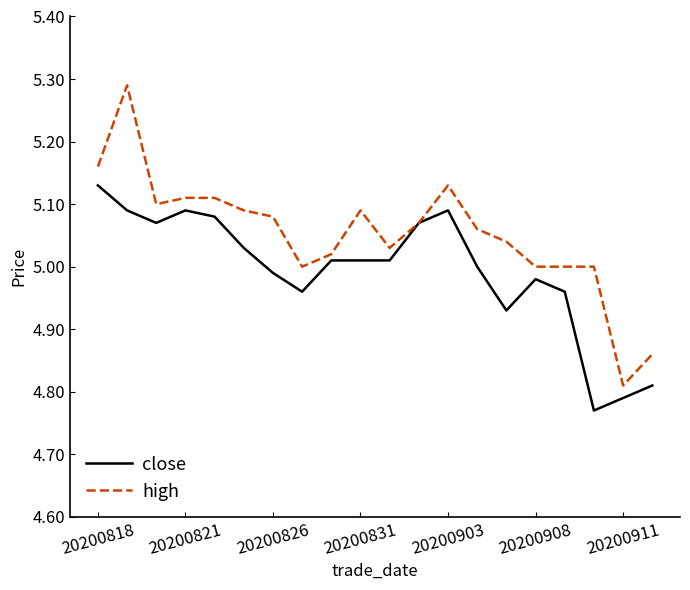

Which series has the largest range (max minus min)?

high